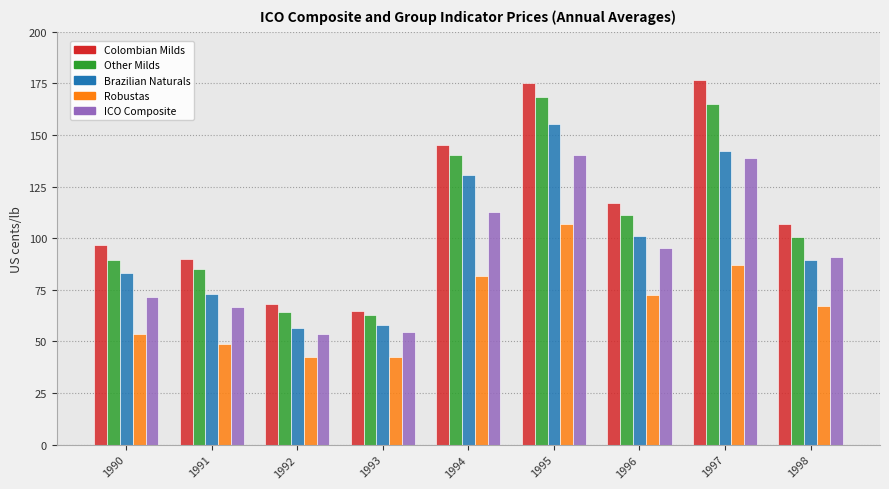

What is the minimum value for Robustas?

42.5